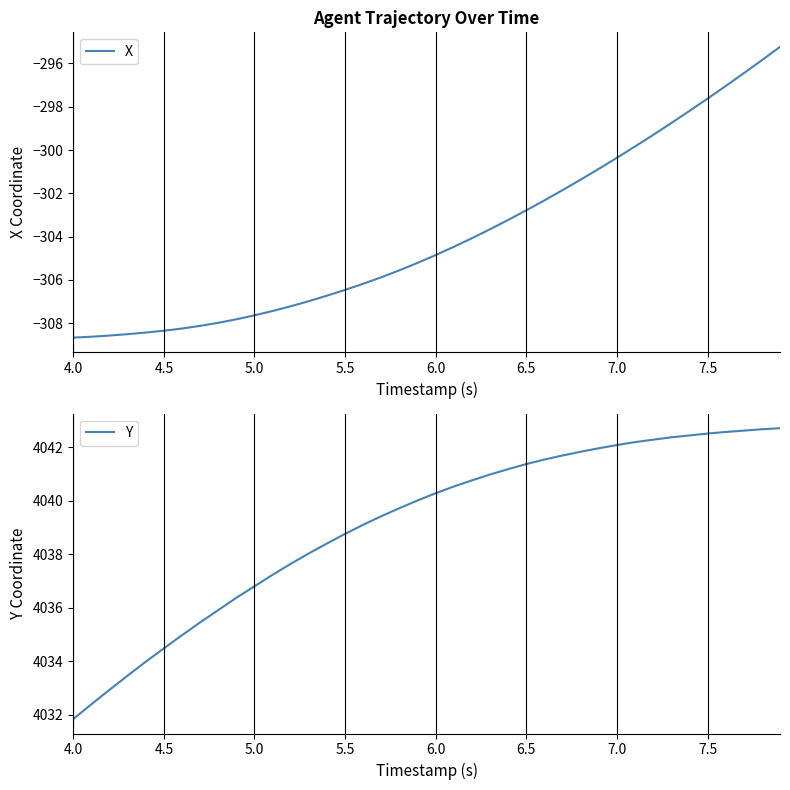

What is the maximum value for X?

-295.2